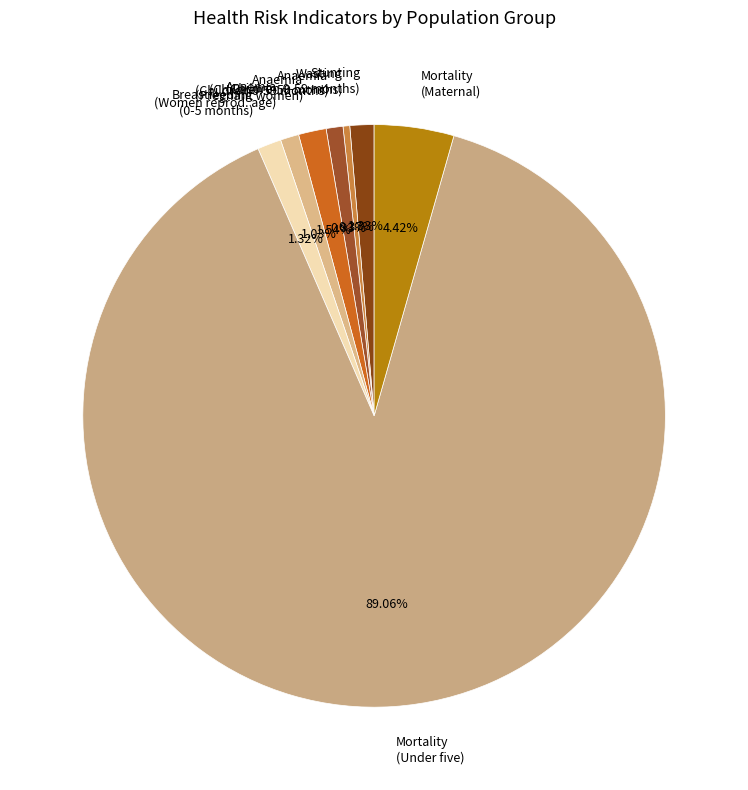

Which category has the biggest portion of the pie?

Mortality (Under five)